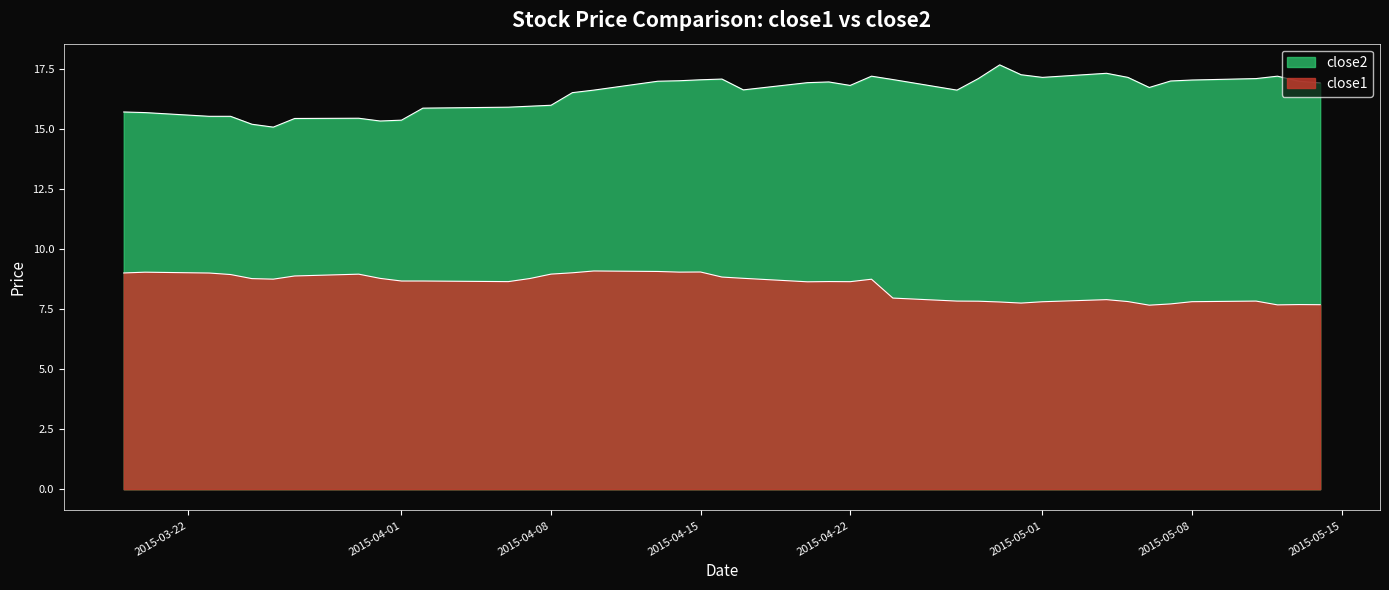

What position from the left is 2015-05-12?

38